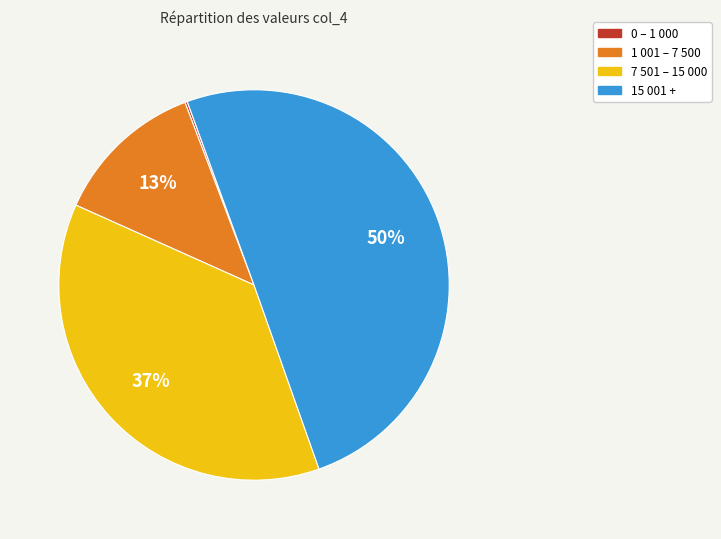

To the nearest percent, what is the average slice percentage?

25%